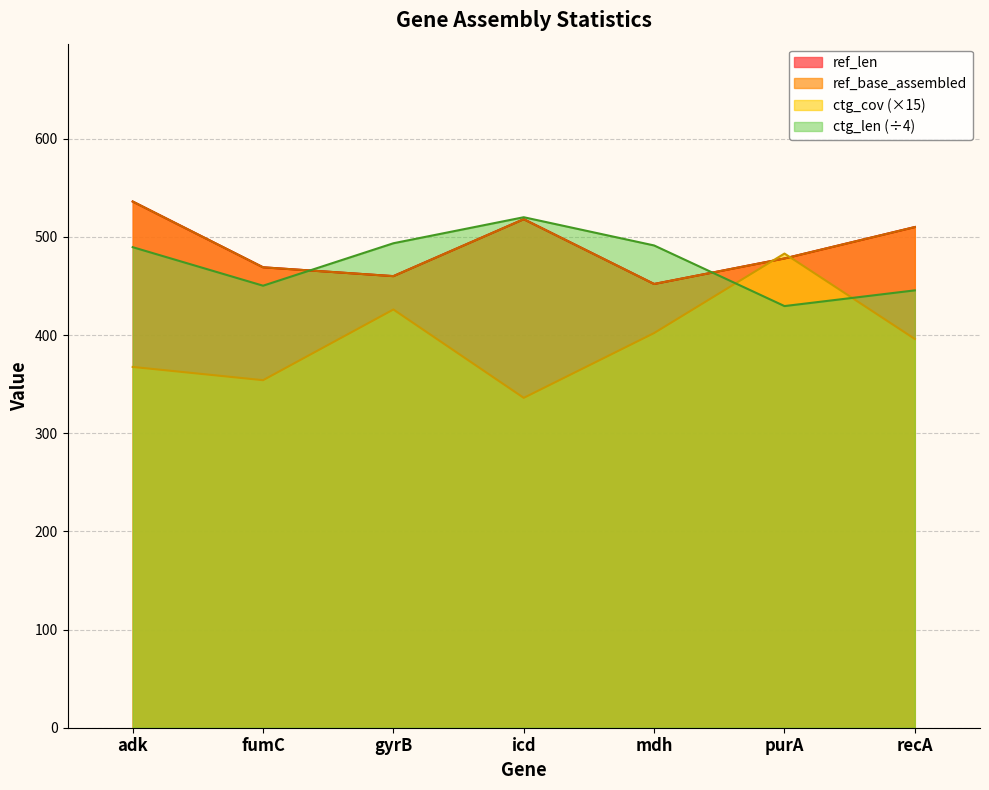

Does the chart have visible grid lines?

Yes